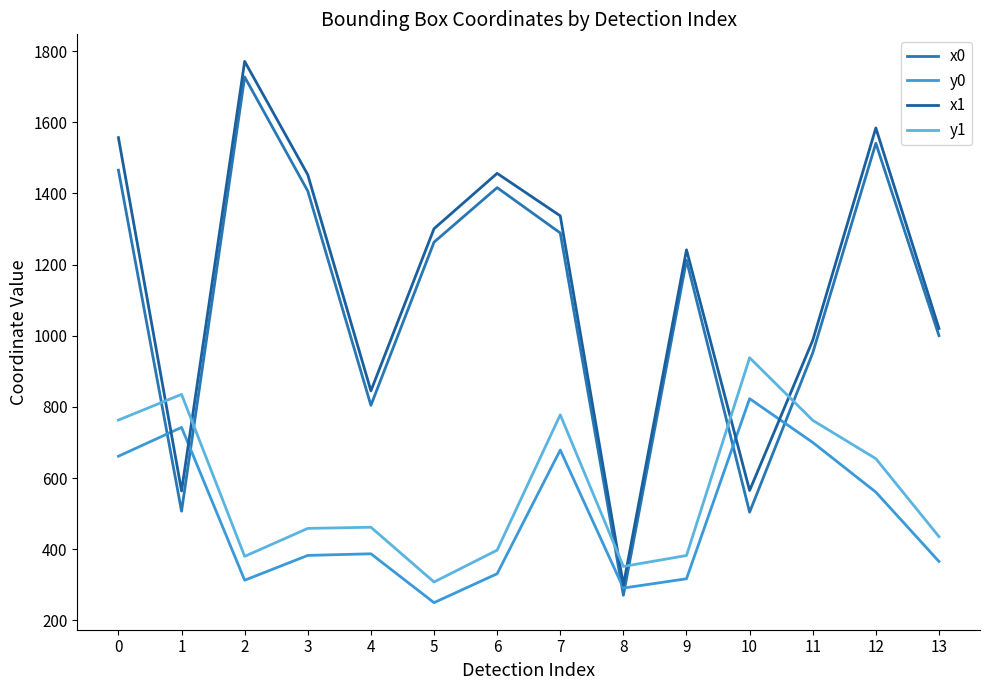

What is the average value of the y0 series?

485.9